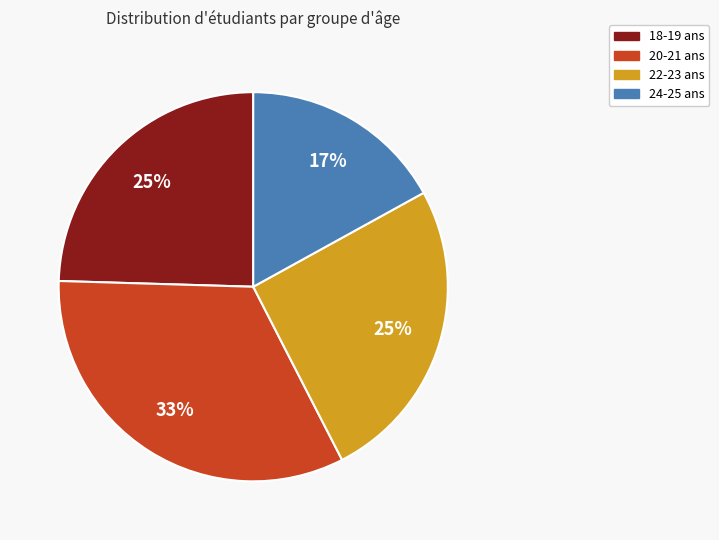

To the nearest percent, what is the difference between the largest and smallest slice percentages?

16%